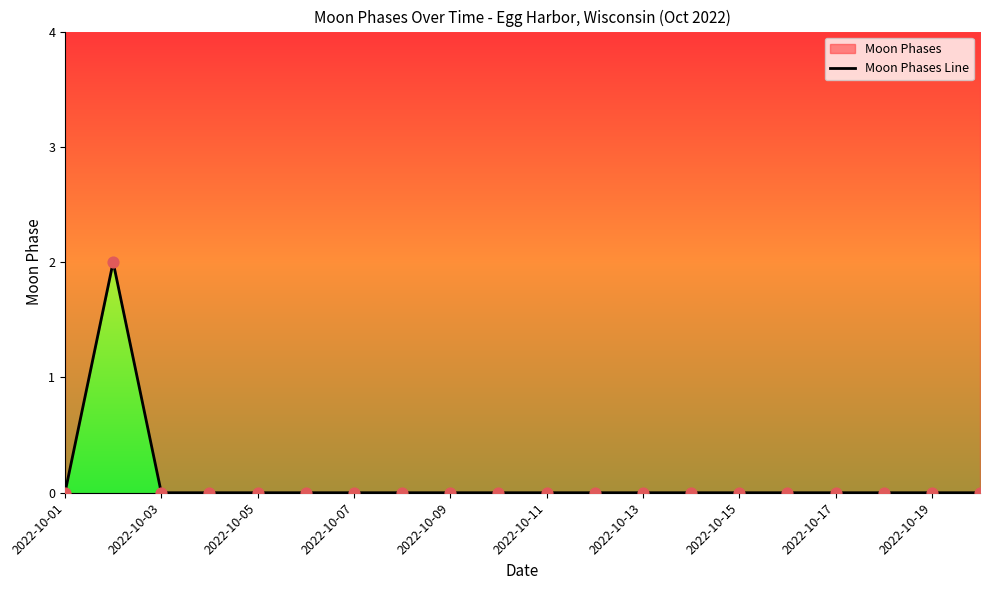

Which has a higher value, 2022-10-07 or 2022-10-19?

2022-10-07